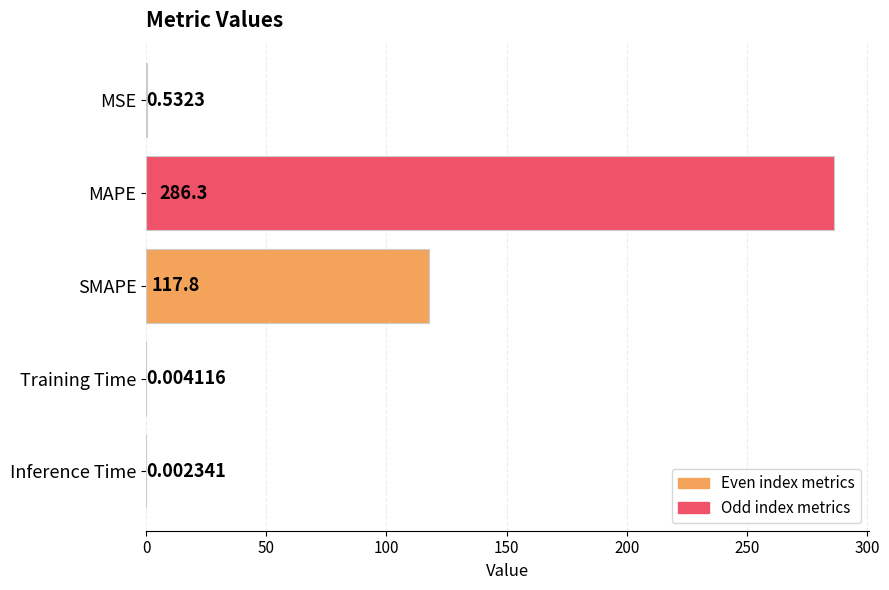

What is the sum of all values?

404.6